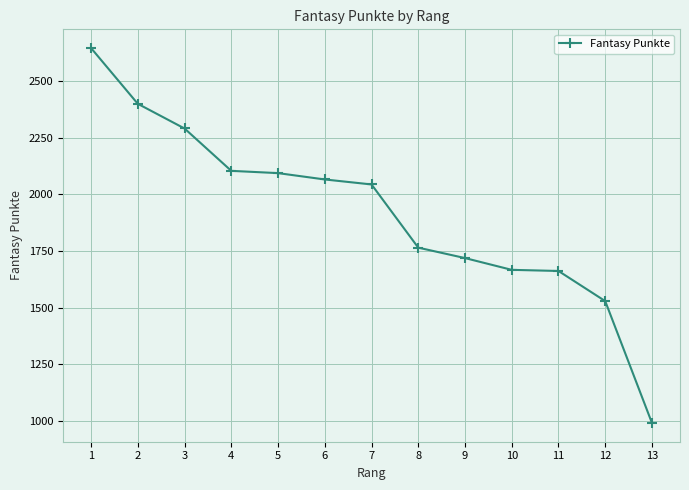

What is the ratio of the value at 11 to the value at 3?

0.7